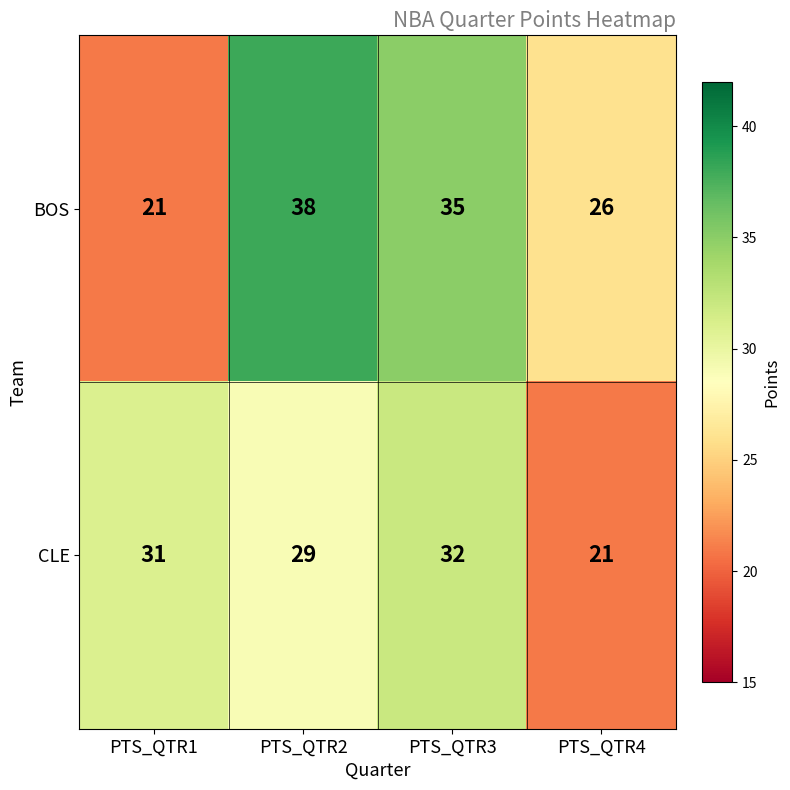

Reading left to right, transcribe all the data shown in this chart.

BOS: 21	38	35	26
CLE: 31	29	32	21